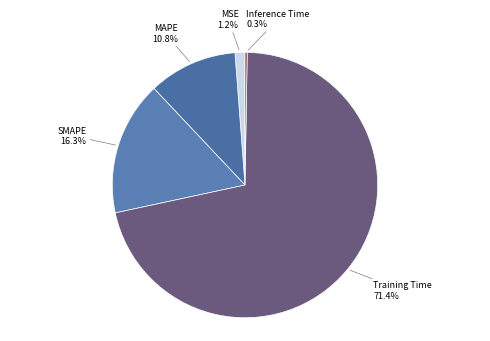

Between MAPE and SMAPE, which is larger?

SMAPE